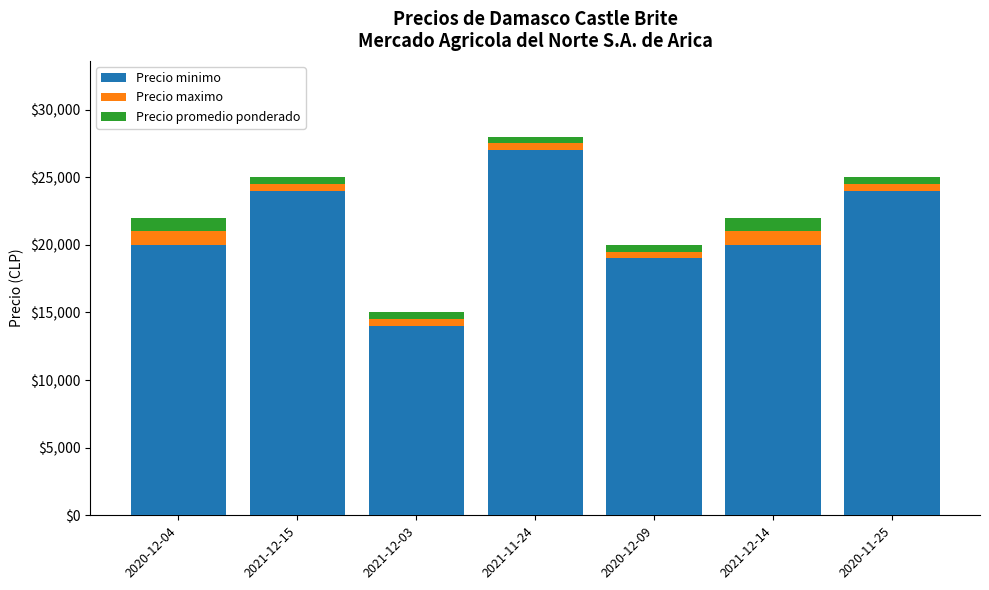

The value of Precio minimo at 2021-12-03 is 7483. True or false?

False